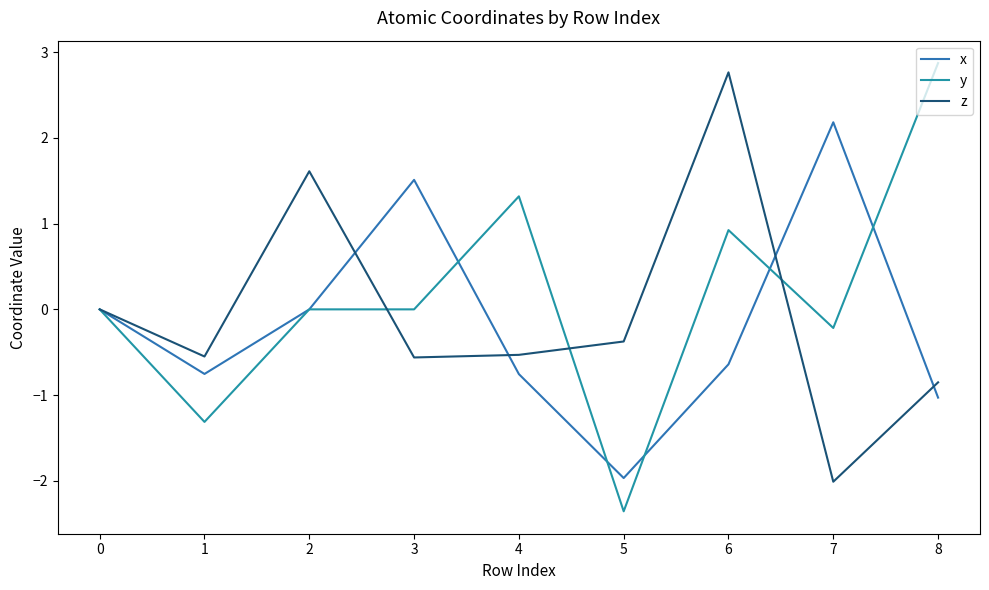

Does the chart have visible grid lines?

No